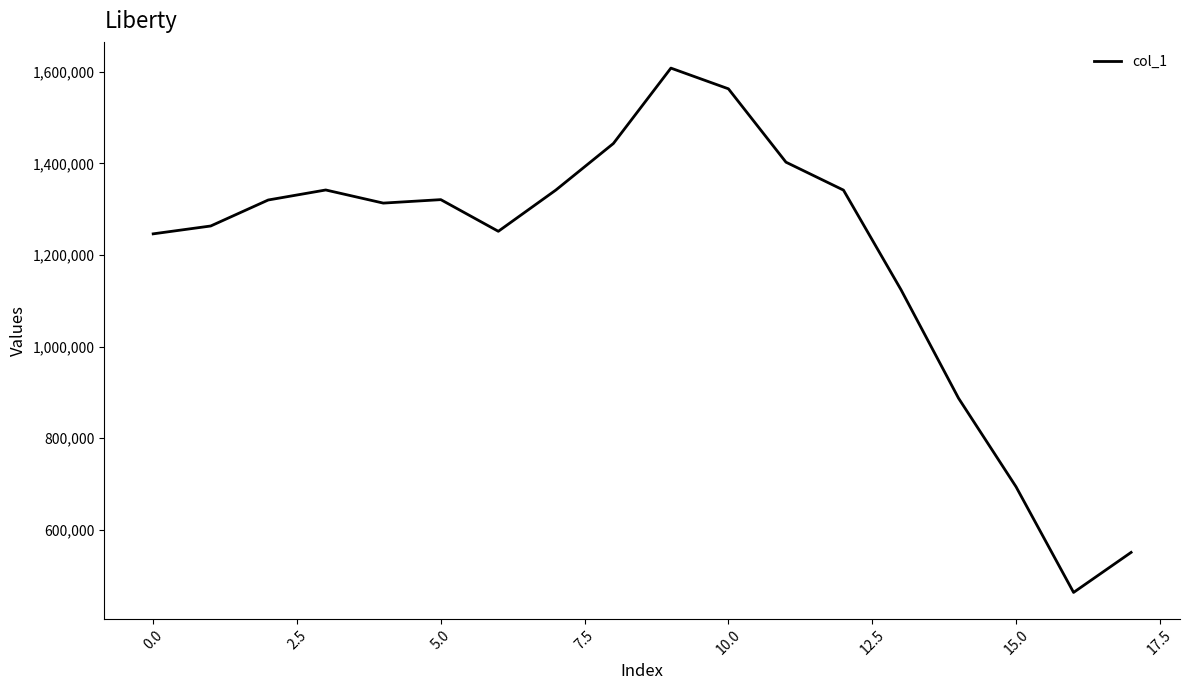

True or false: the data has more than 0 interior local peaks.

True